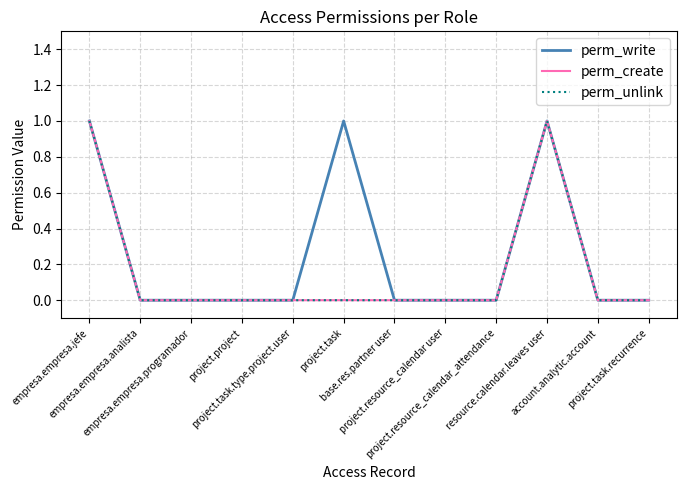

What is the difference between the maximum and minimum values in the perm_create series?

1